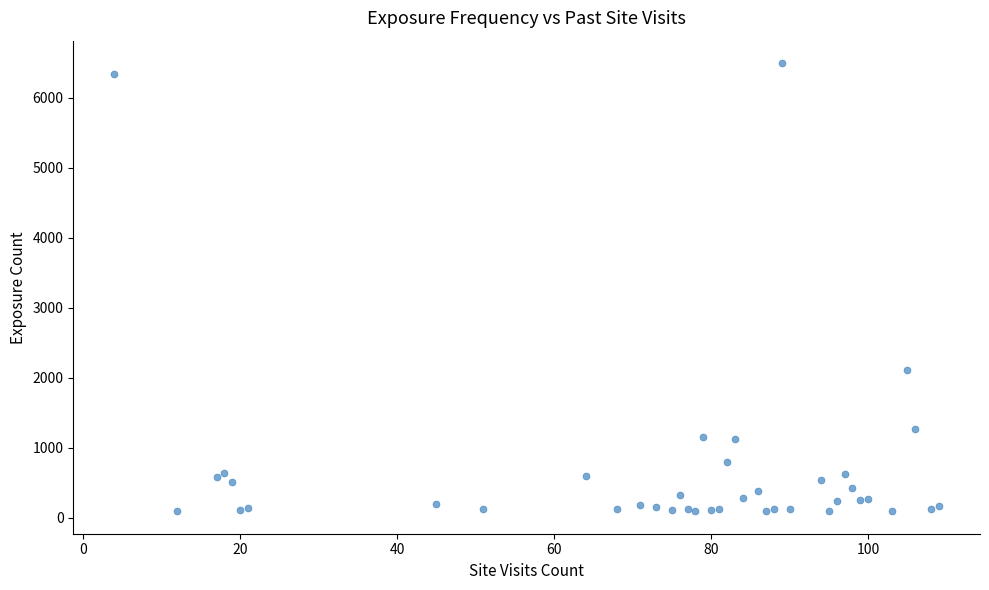

What Y value in the scatter plot is closest to 3296?

2115